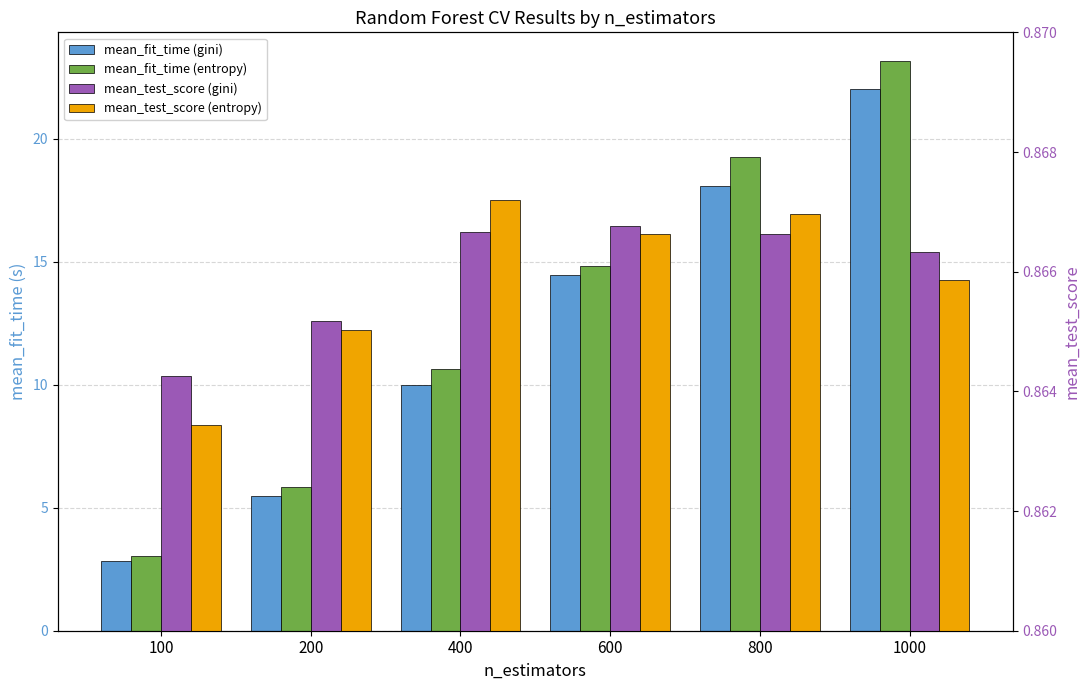

What is the total value across all series at 600?

31.0